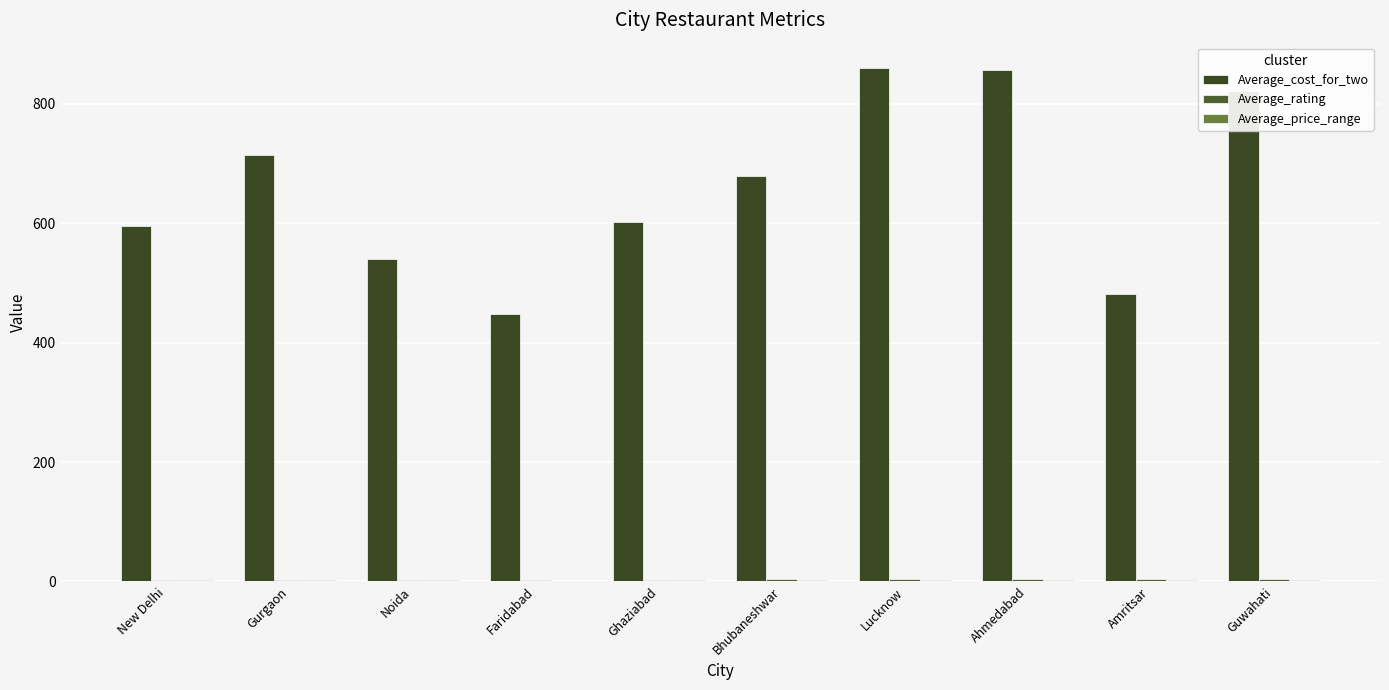

Count the number of data series in this chart.

3